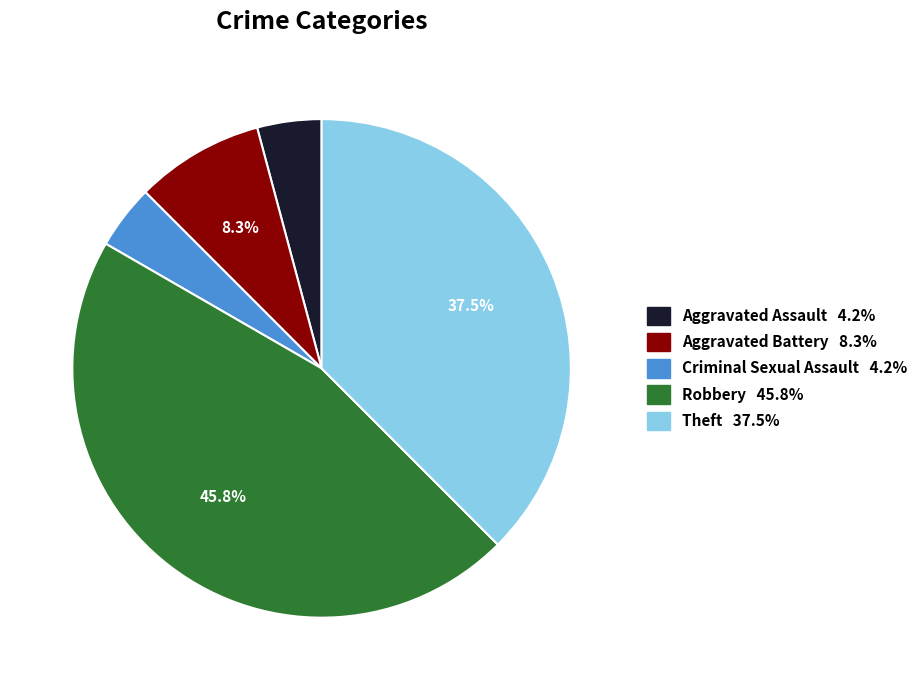

To the nearest percent, what is the difference between the largest and smallest slice percentages?

42%